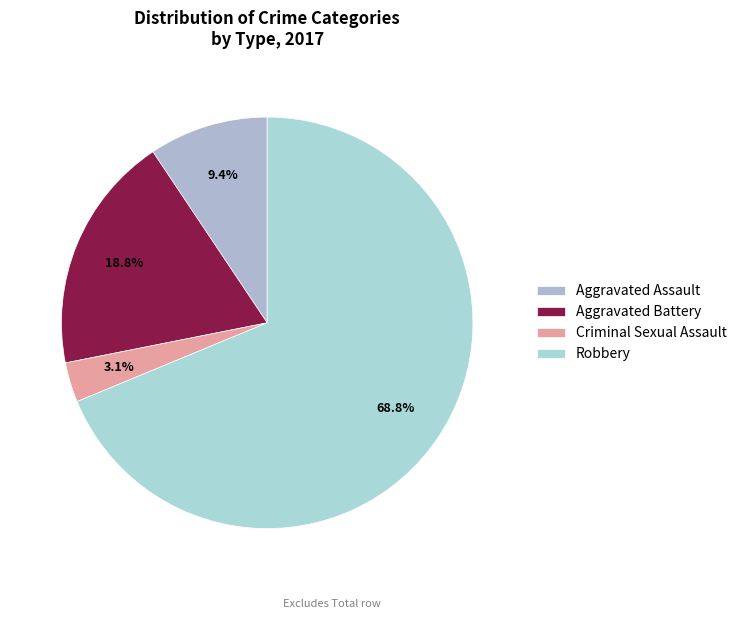

How many segments does this pie chart have?

4